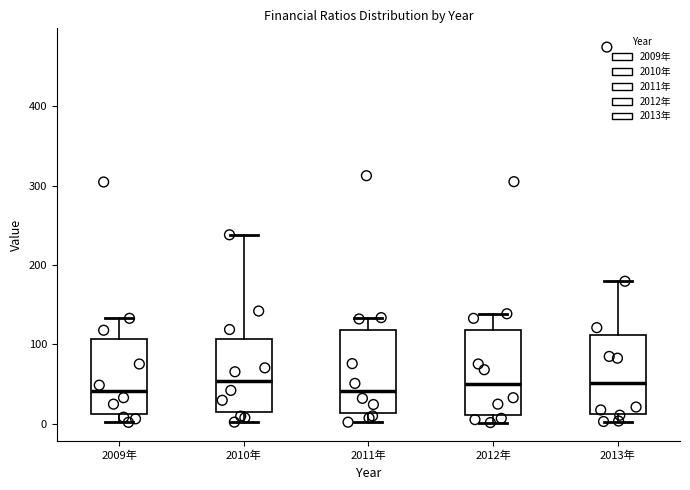

Reading left to right, transcribe this box plot: for each box, give where its median line is, the range the box spans, and where its two whiskers end, as read against the y-axis. The values are not printed on the chart, so give them approximately, as read against the axis.

2009年: median 40, box 10 to 110, whiskers 0 to 130
2010年: median 50, box 10 to 110, whiskers 0 to 240
2011年: median 40, box 10 to 120, whiskers 0 to 130
2012年: median 50, box 10 to 120, whiskers 0 to 140
2013年: median 50, box 10 to 110, whiskers 0 to 180